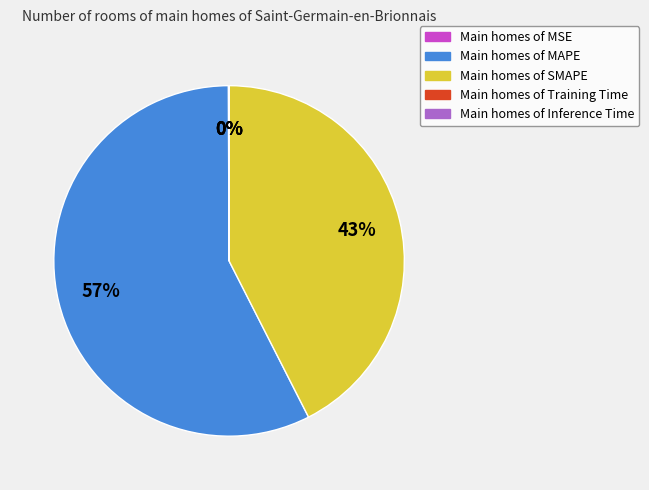

Which category accounts for the majority?

Main homes of MAPE